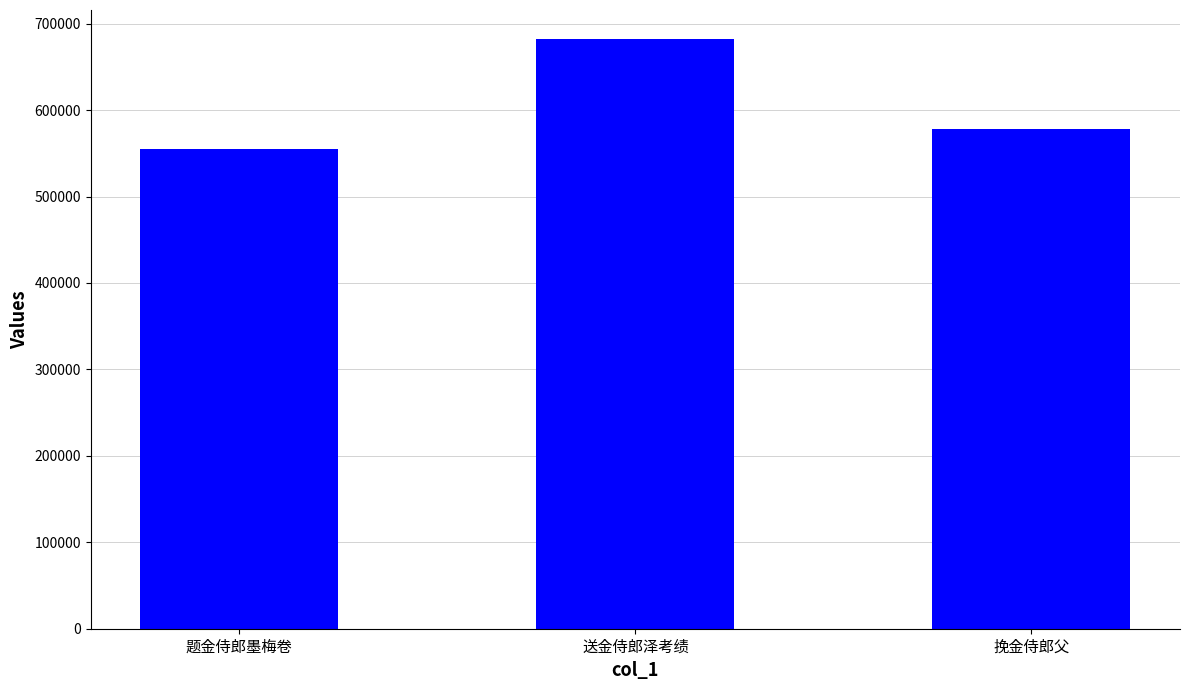

Between 送金侍郎泽考绩 and 题金侍郎墨梅卷, which is larger?

送金侍郎泽考绩